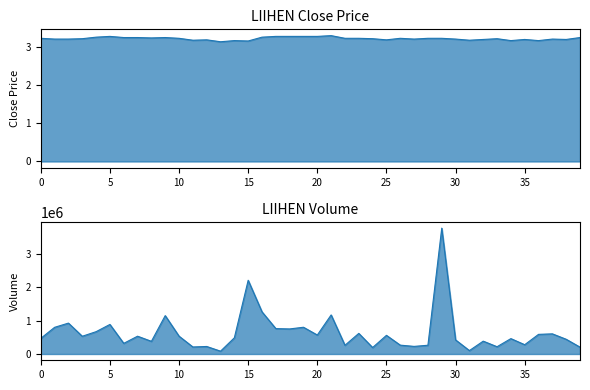

Is it true that the value at 14 is 5.5?

False